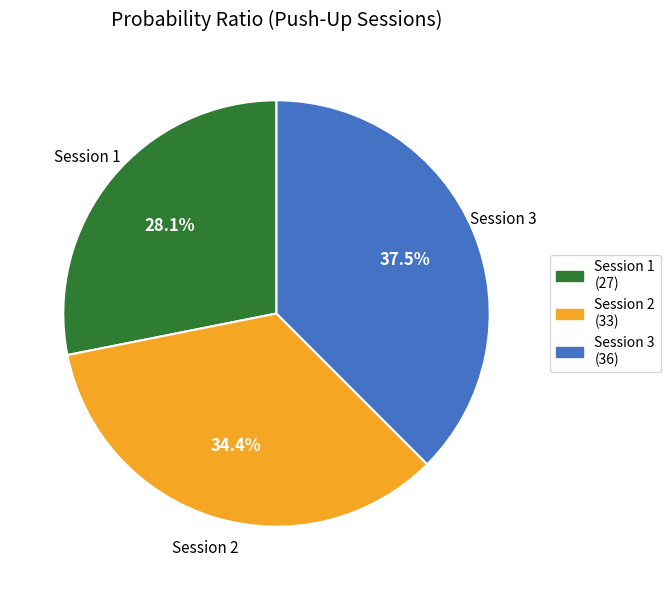

Does any single category account for the majority?

No